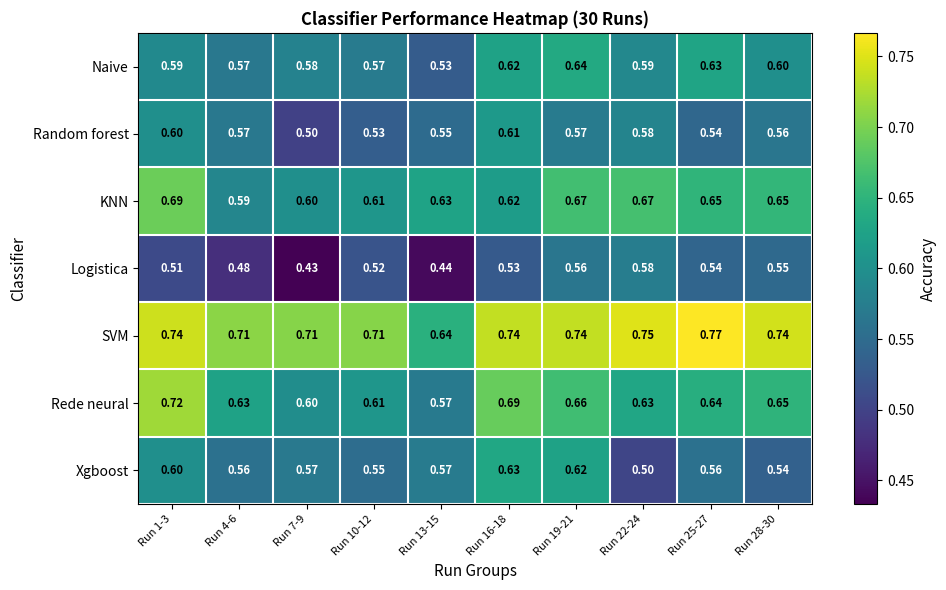

Which series changed the most between Run 7-9 and Run 10-12?

Logistica